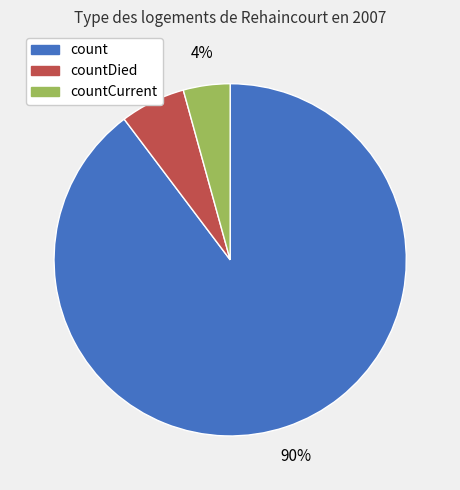

Is there any slice that represents more than half of the pie?

Yes